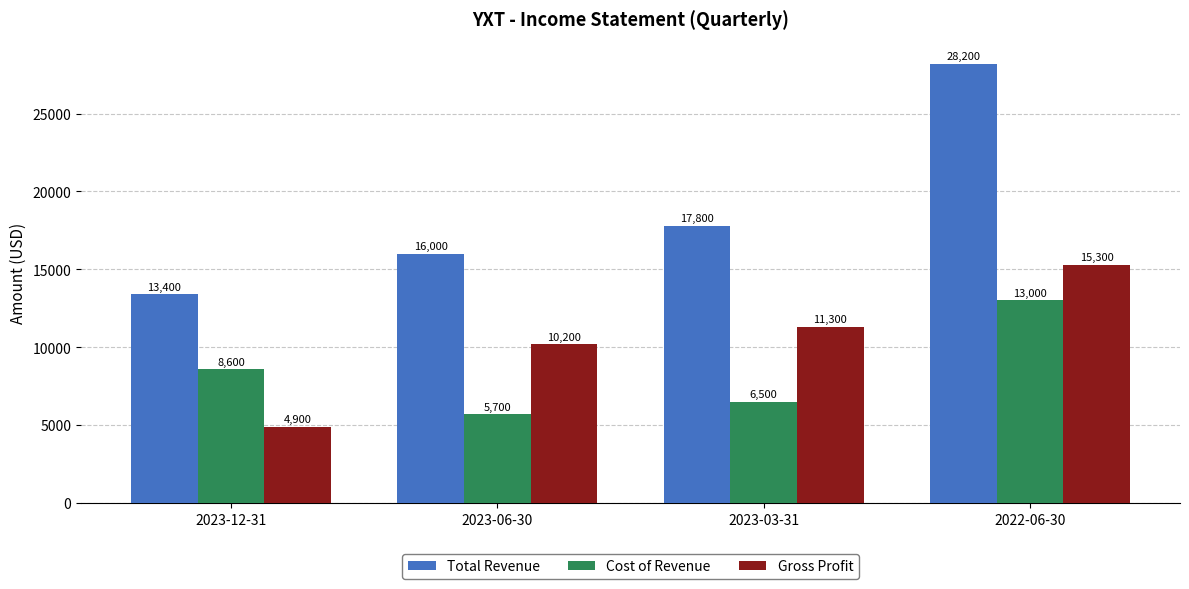

What is the maximum value for Total Revenue?

28200